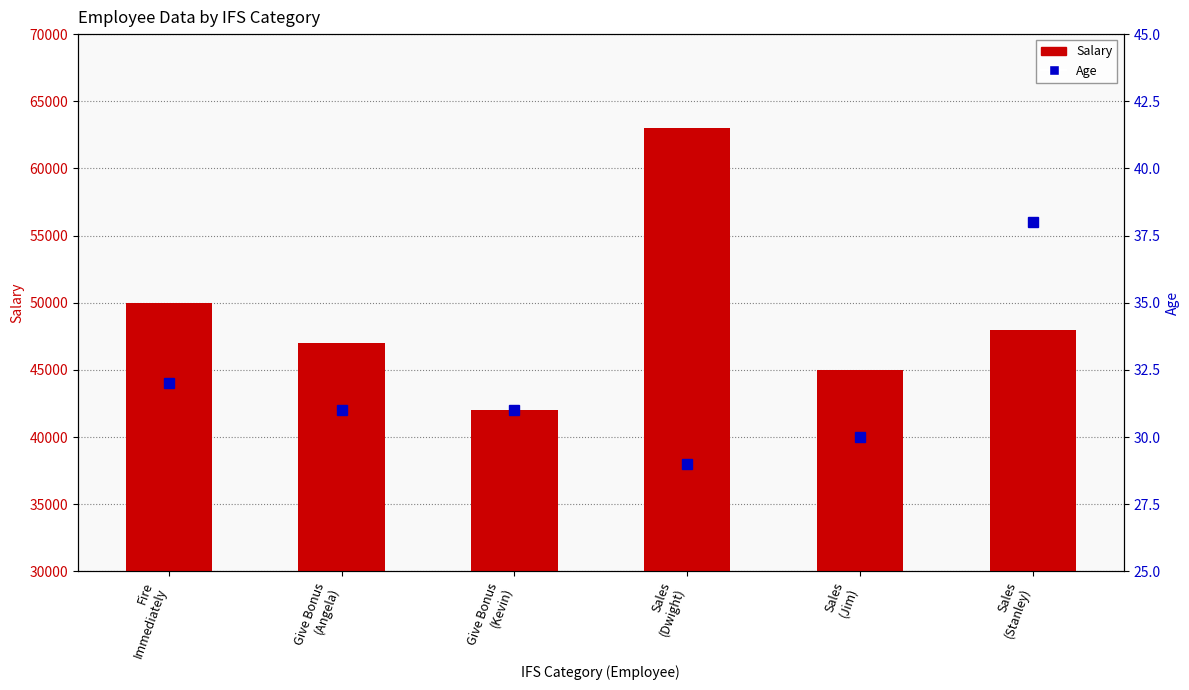

Which has a higher value, Give Bonus
(Angela) or Sales
(Dwight)?

Sales
(Dwight)